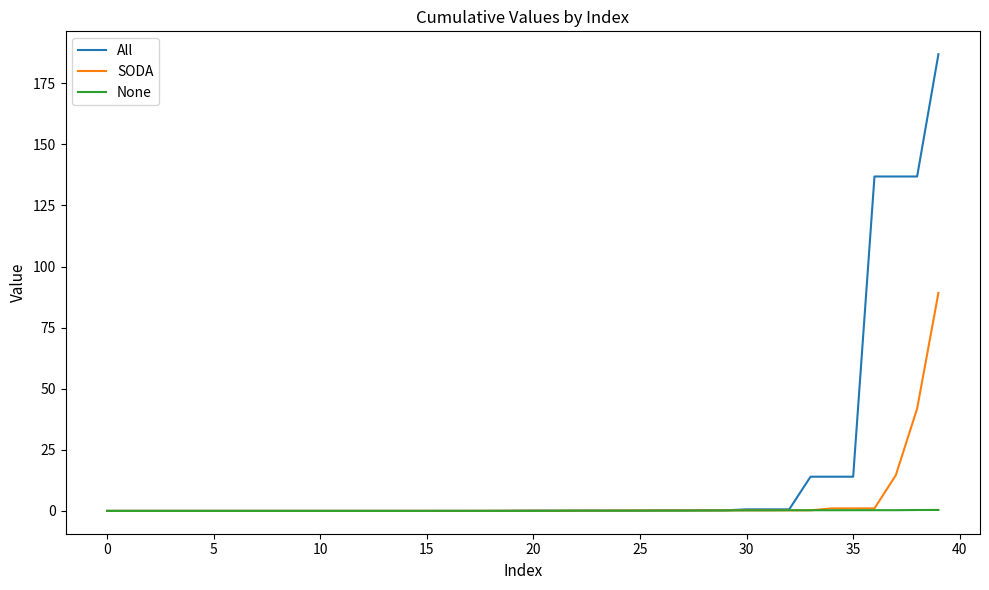

Which series has the largest range (max minus min)?

All